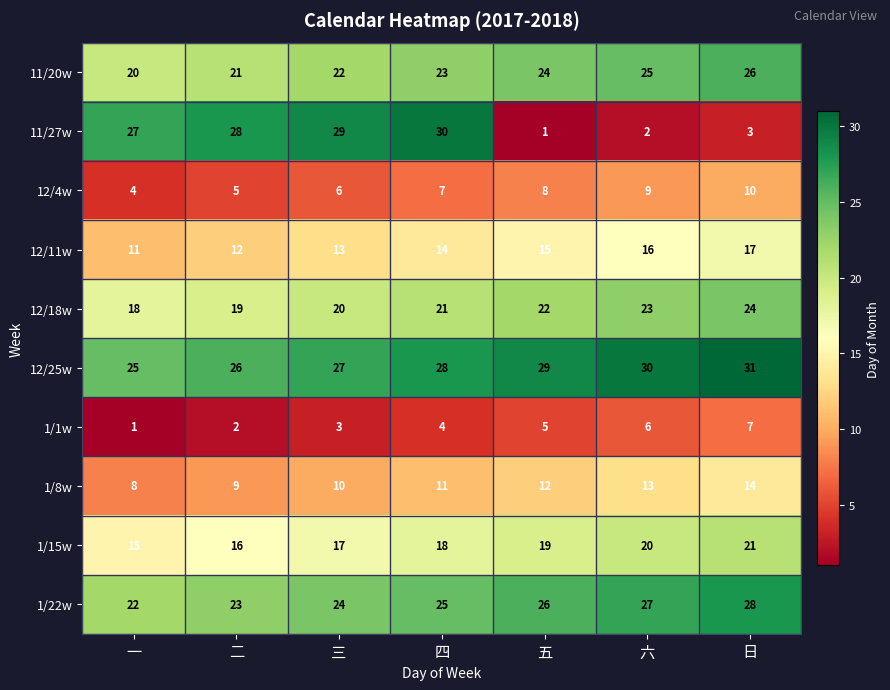

What is the difference between the second highest and minimum values in the 1/8w series?

5